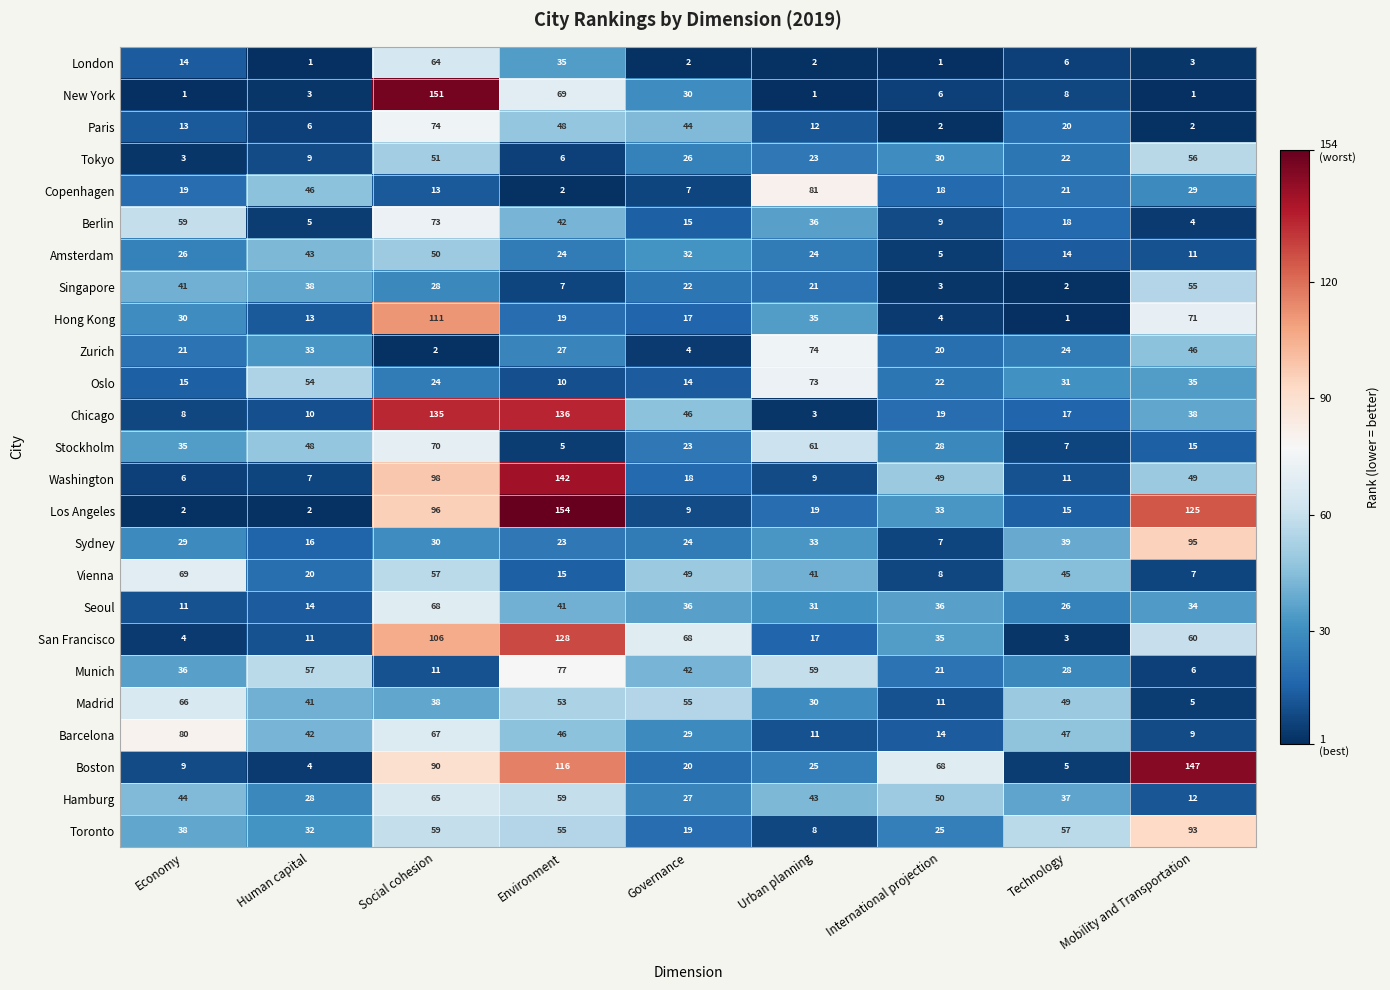

Where is Sydney nearest to the value 51?

Technology